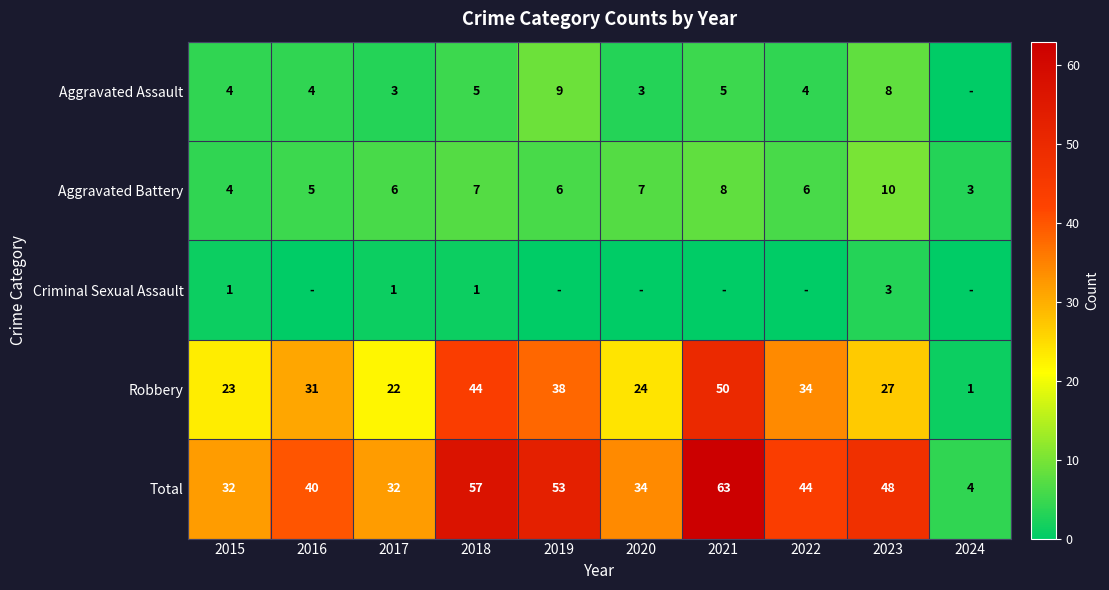

What is the difference between the maximum and second lowest values in the Total series?

31